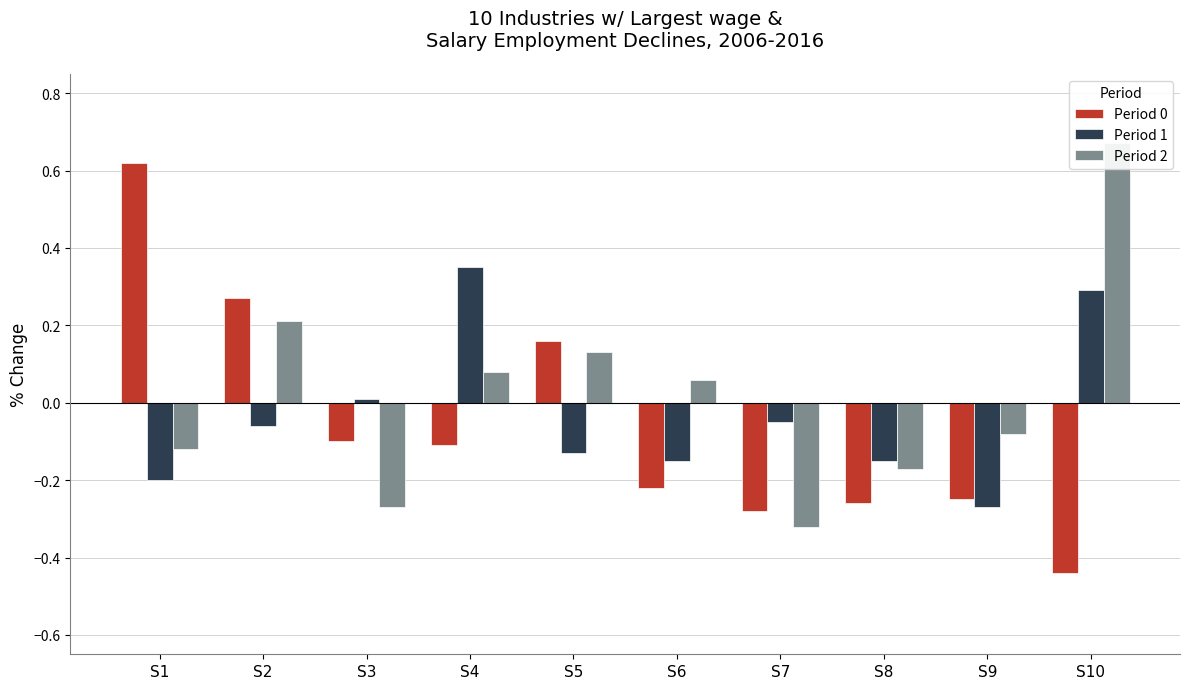

At which label does Period 2 reach its minimum?

S7